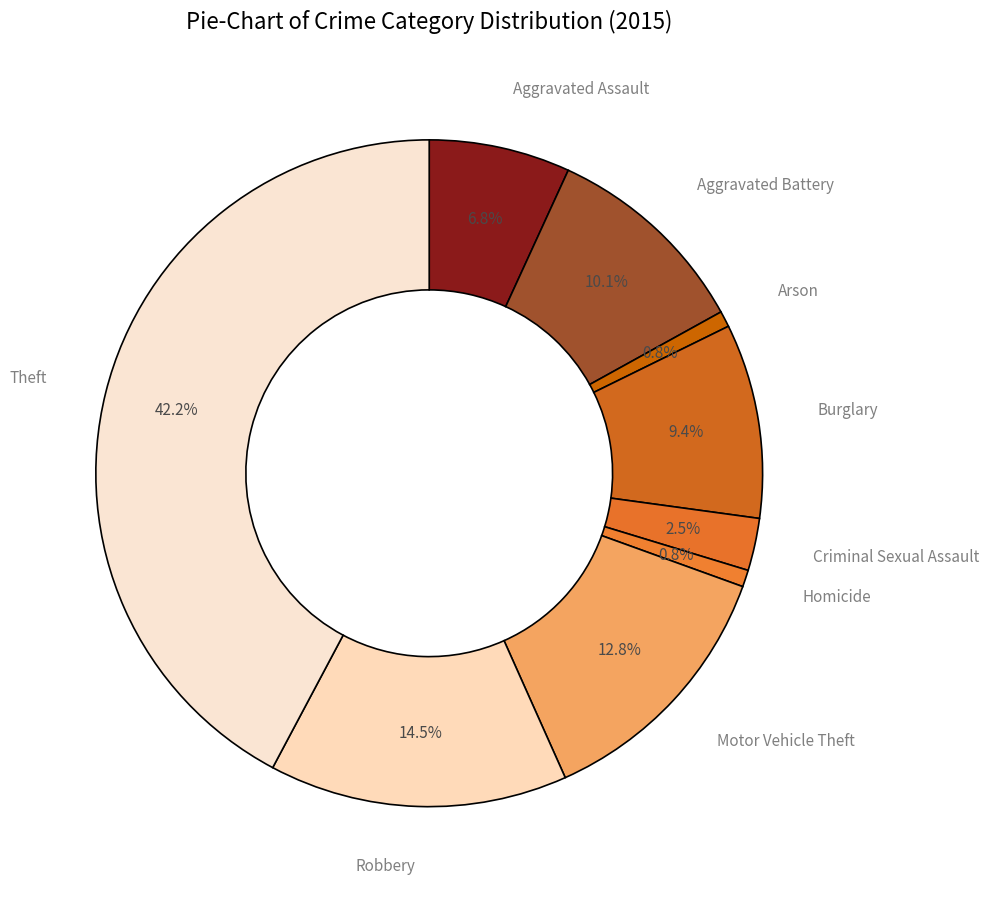

Count the number of slices in the pie.

9